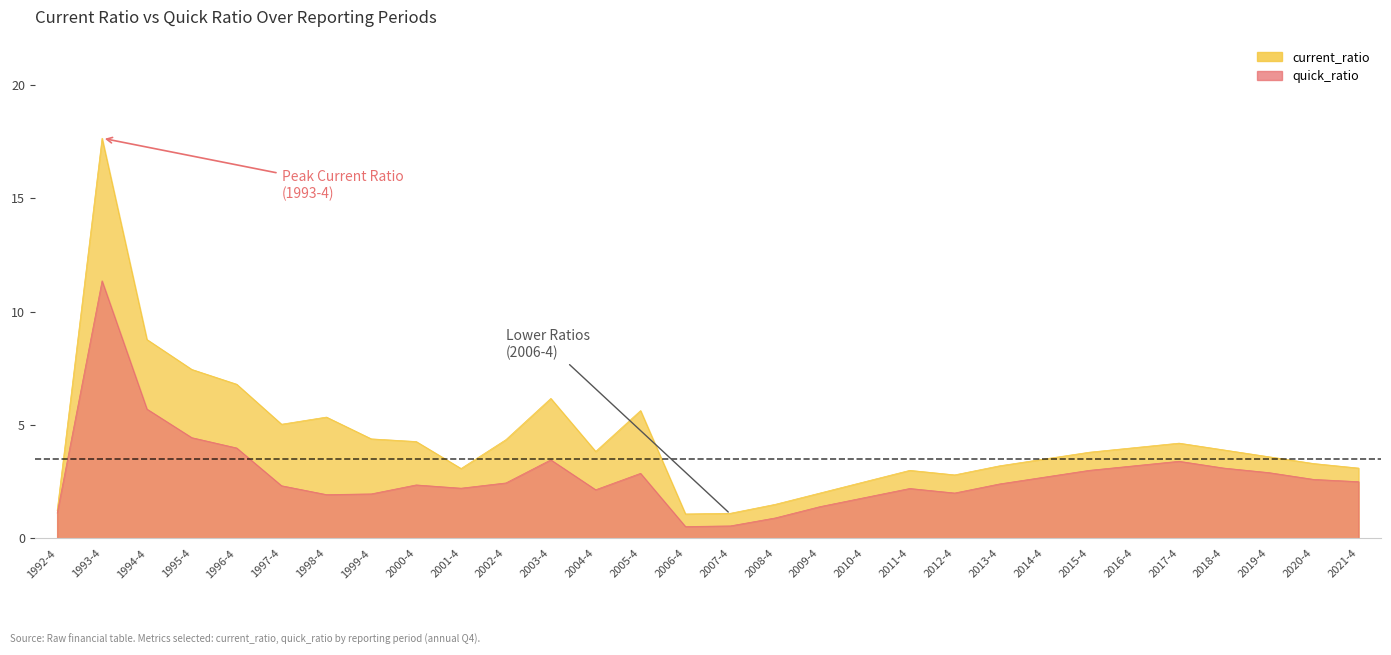

What value does the current_ratio series have at 1992-4?

1.2